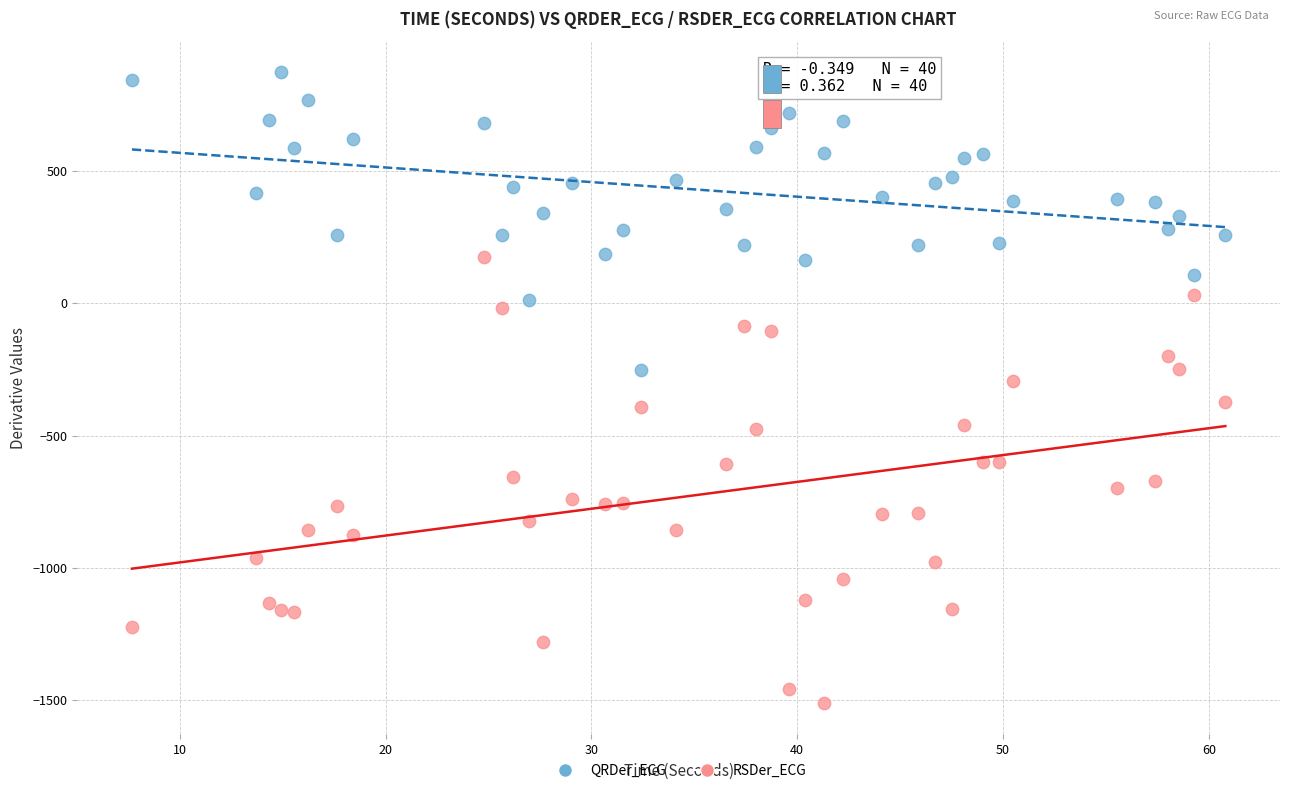

Which series reaches the minimum Y coordinate?

RSDer_ECG